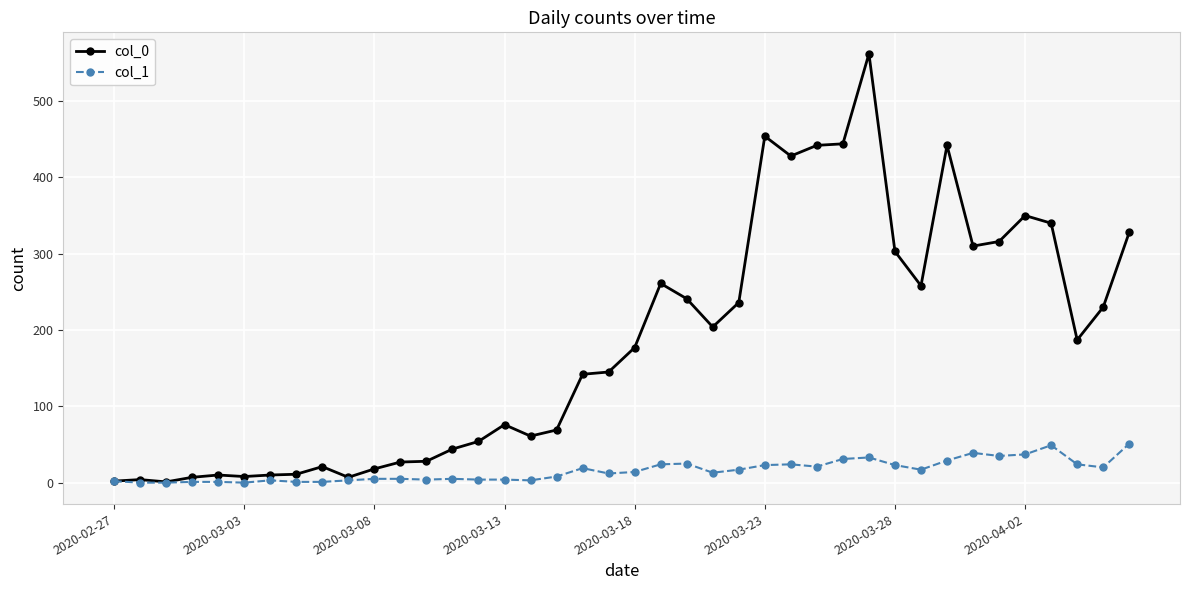

Which series has the largest total across all categories?

col_0